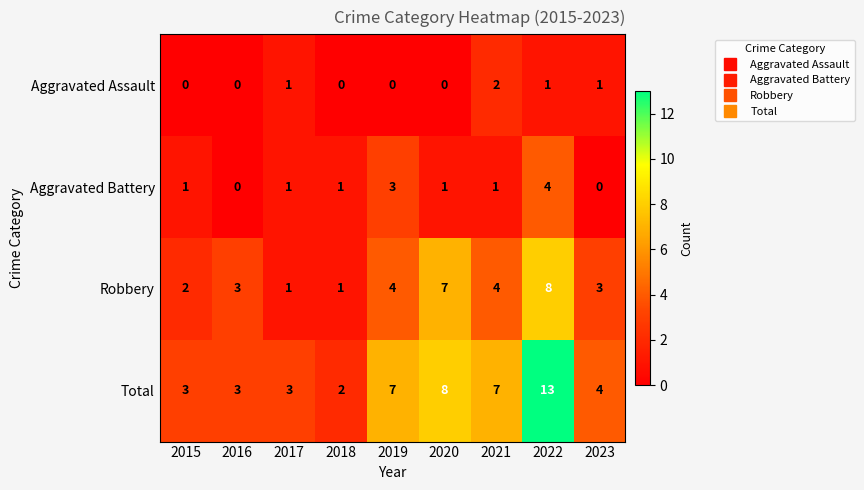

What is the sum of the Total values at 2021 and 2022?

20